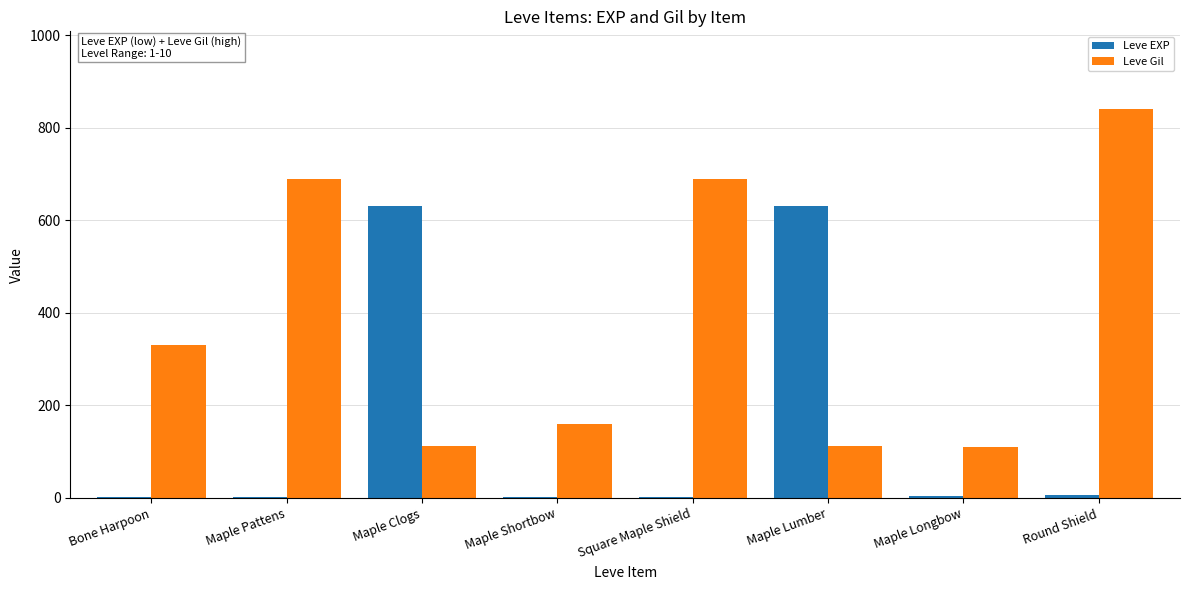

What is the sum of all Leve EXP values?

1274